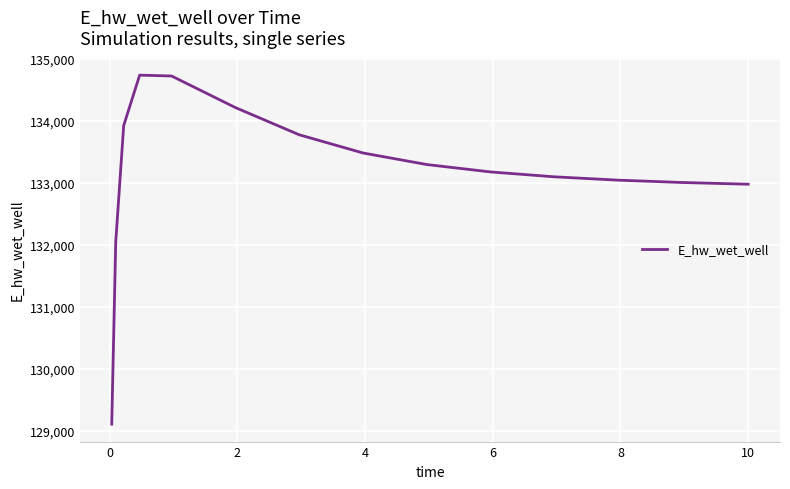

What is the minimum value shown in the chart?

129110.0